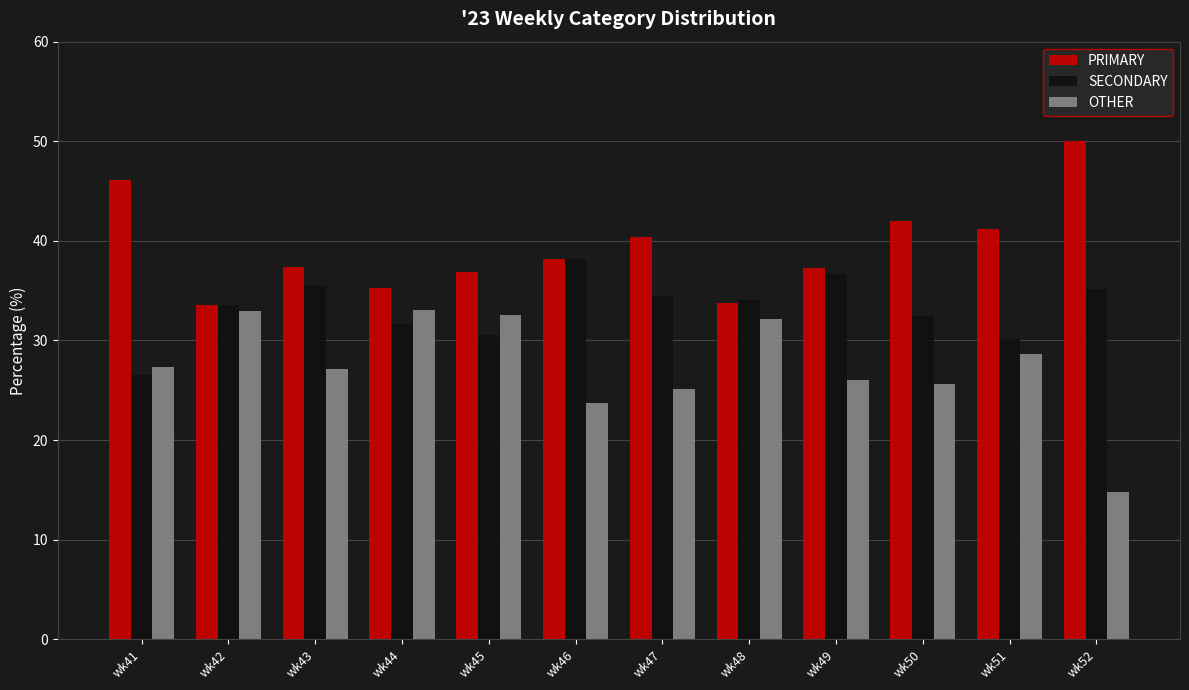

True or false: PRIMARY has a value of 21.4 at wk41.

False